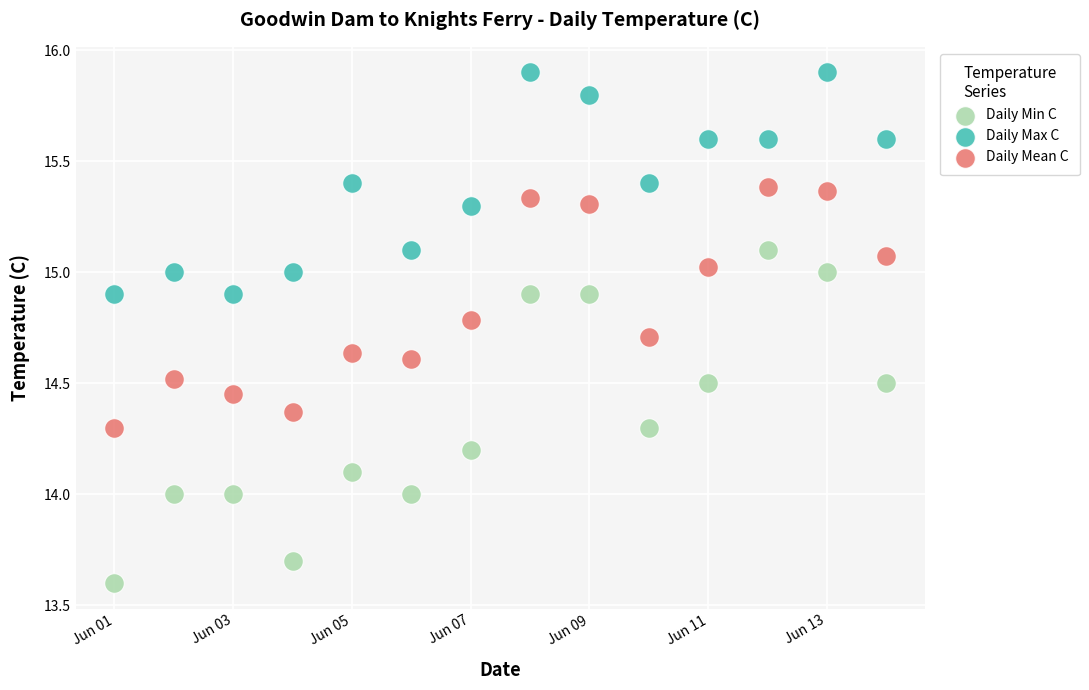

Which series has the widest spread of Y values?

Daily Min C